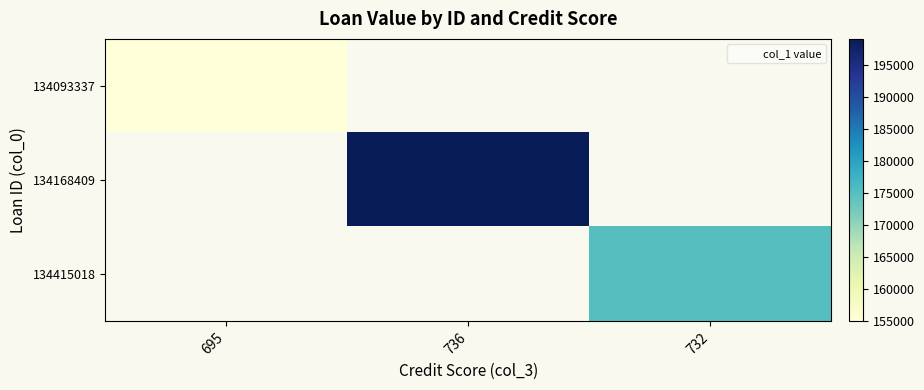

The value of 134168409 at 736 is 294151.2. True or false?

False